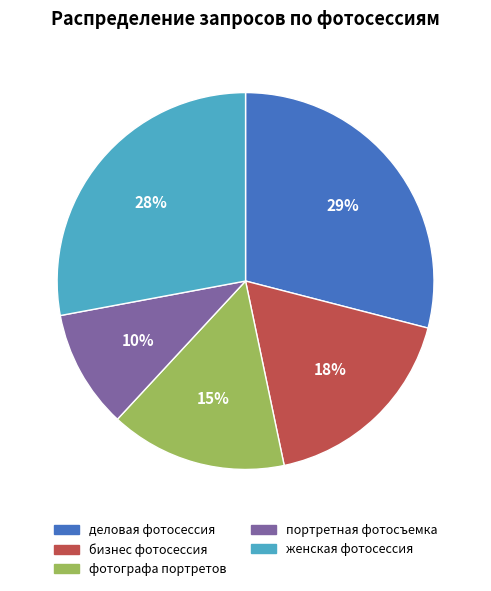

What is the largest slice in the pie chart?

деловая фотосессия